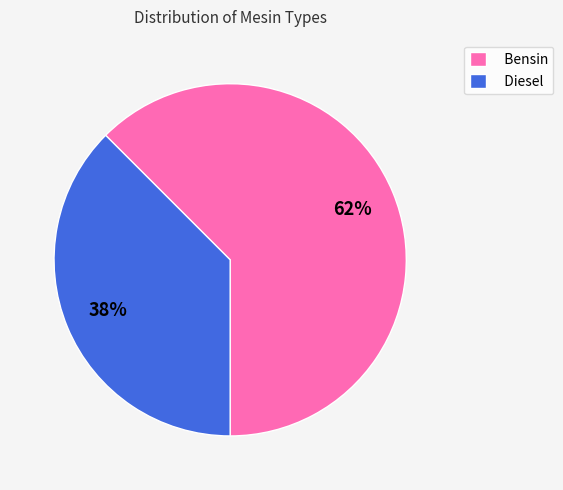

Is there any slice that represents more than half of the pie?

Yes